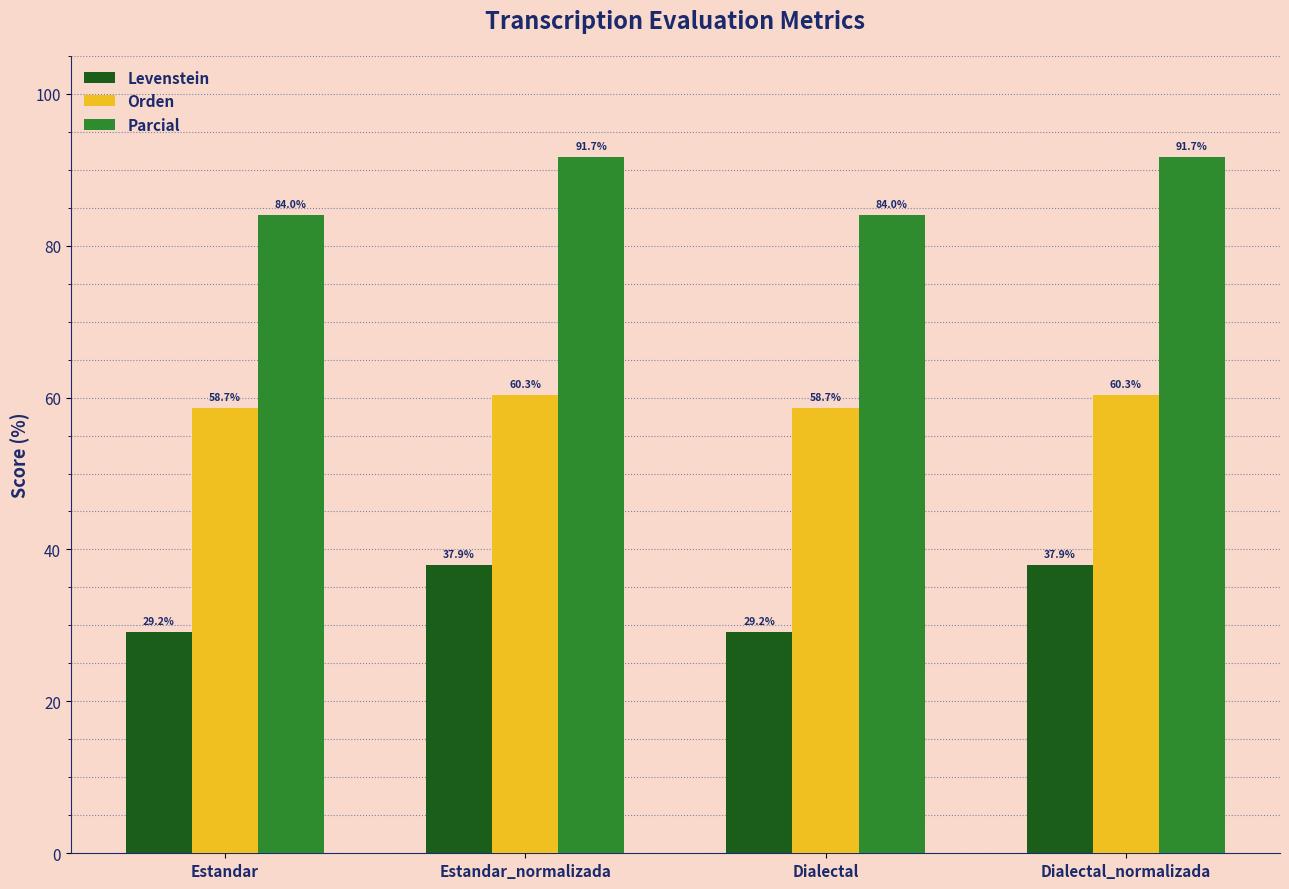

Which series has the largest total across all categories?

Parcial